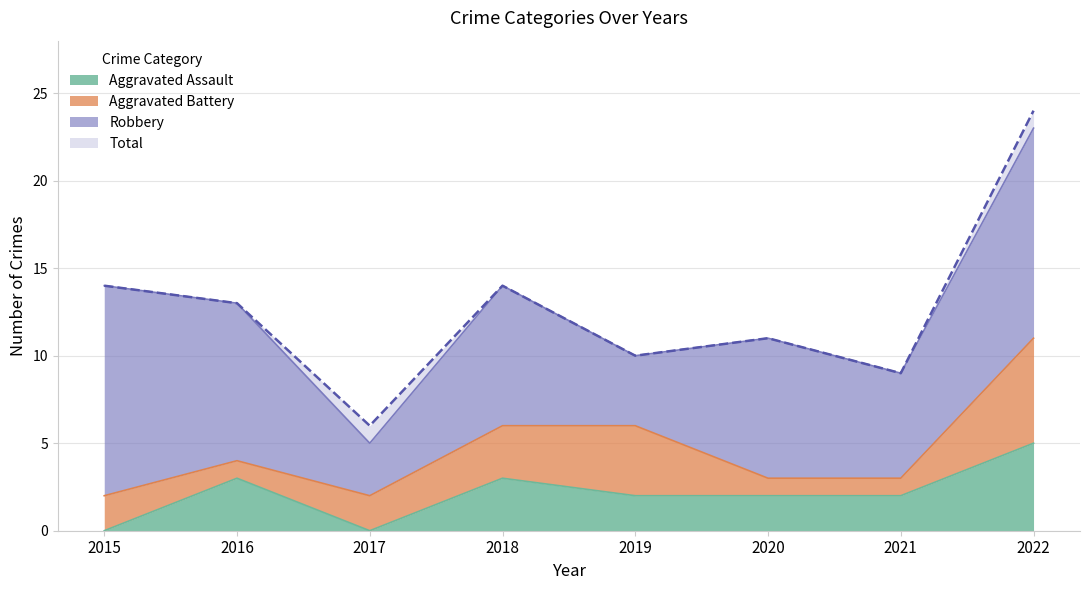

What is the difference between the Total values at 2018 and 2019?

4